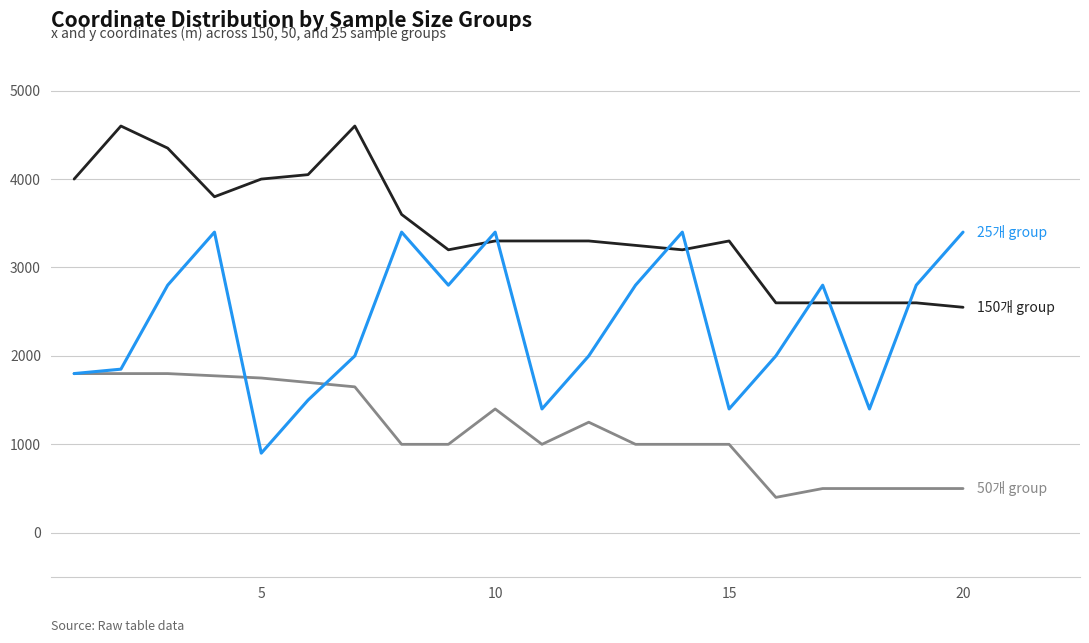

Is this an area chart (filled region under the line)?

No